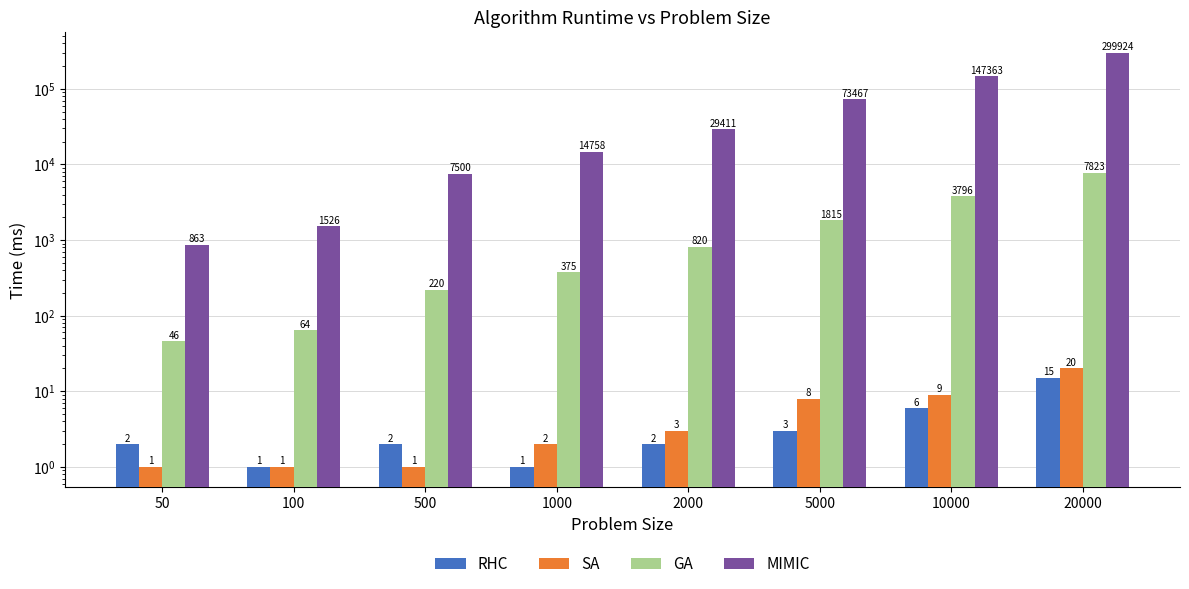

What is the difference between the second highest and minimum values in the GA series?

3750